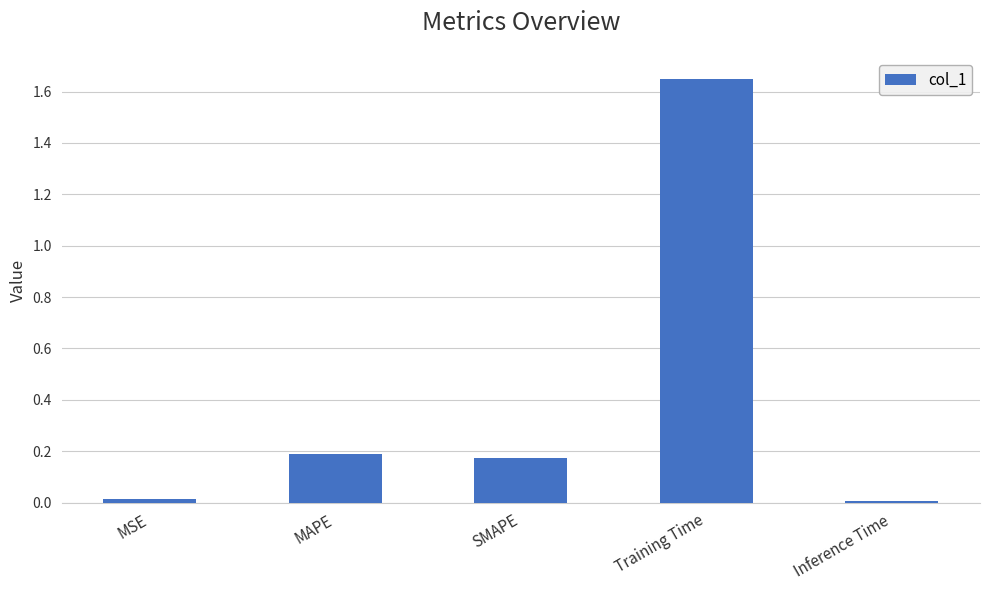

The chart shows a value of 0.0 at MSE. True or false?

True